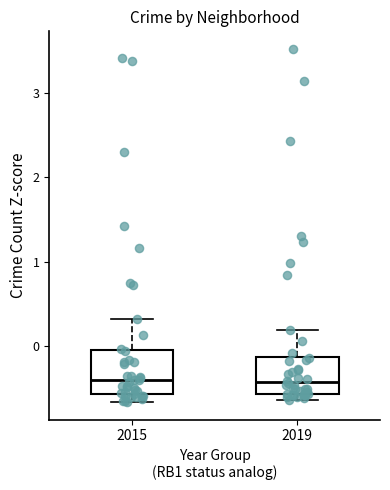

Reading left to right, read every box against the y-axis: the position of its median line, the range the box covers, and the ends of its whiskers. The values are not printed on the chart, so give them approximately, as read against the axis.

2015: median -0.4, box -0.6 to 0.0, whiskers -0.7 to 0.3
2019: median -0.4, box -0.6 to -0.1, whiskers -0.6 (just below the box's lower edge) to 0.2